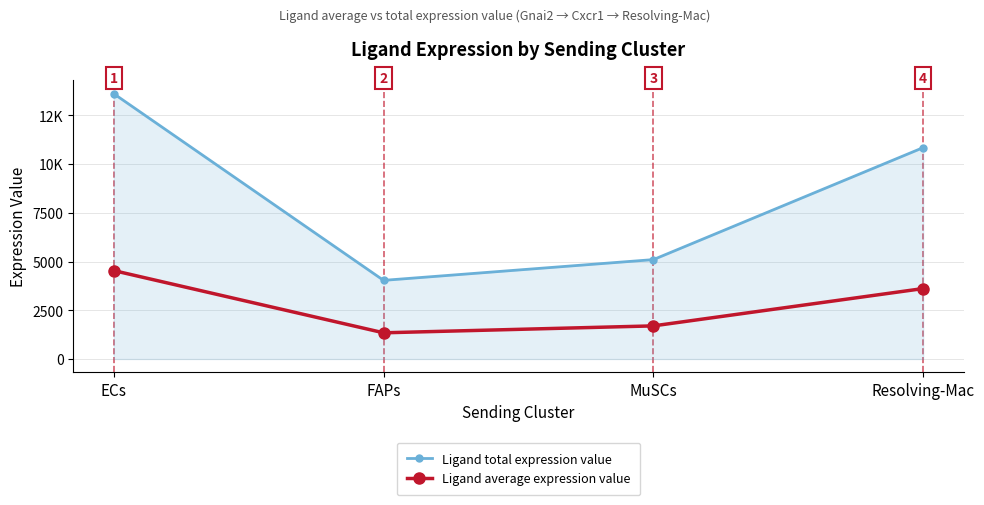

Which series has the largest total across all categories?

Ligand total expression value